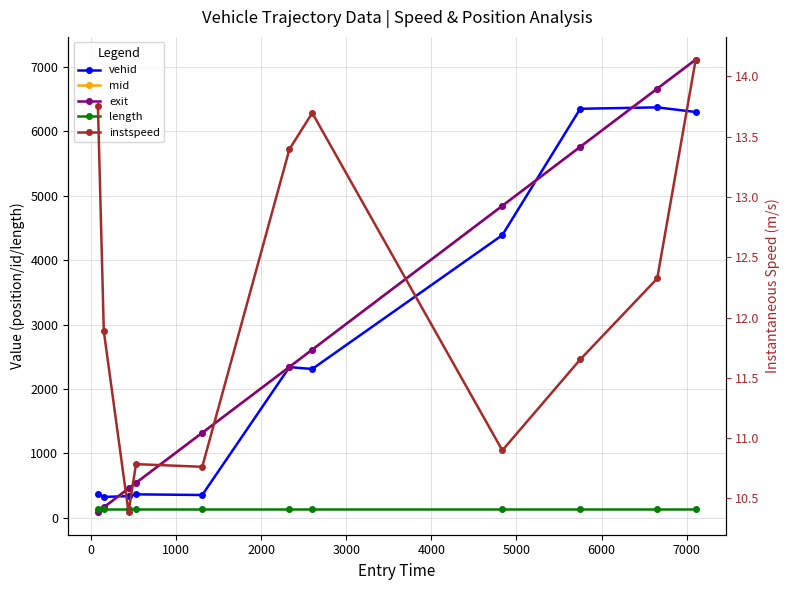

At how many categories does at least one series exceed 5750?

3